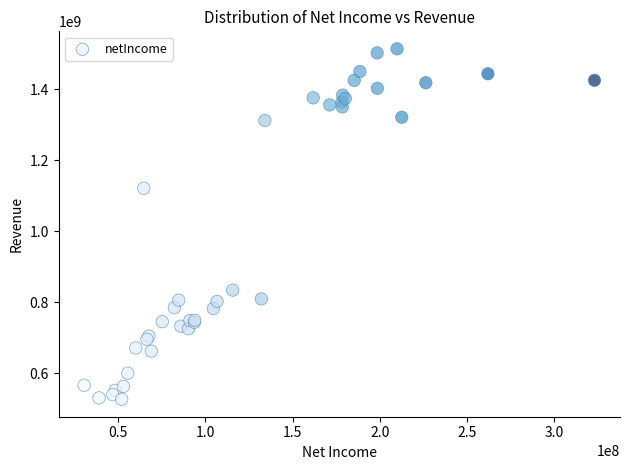

What Y value in the scatter plot is closest to 1020250000?

1121000000